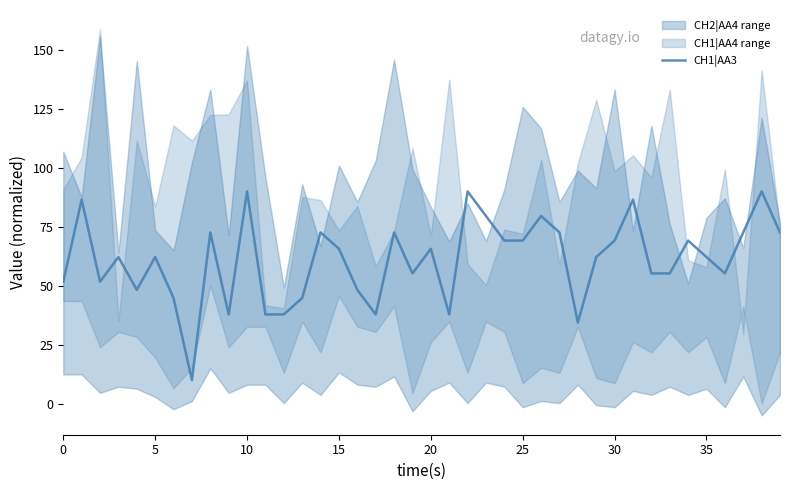

True or false: CH1|AA3 has a value of 90.6 at 15.

False